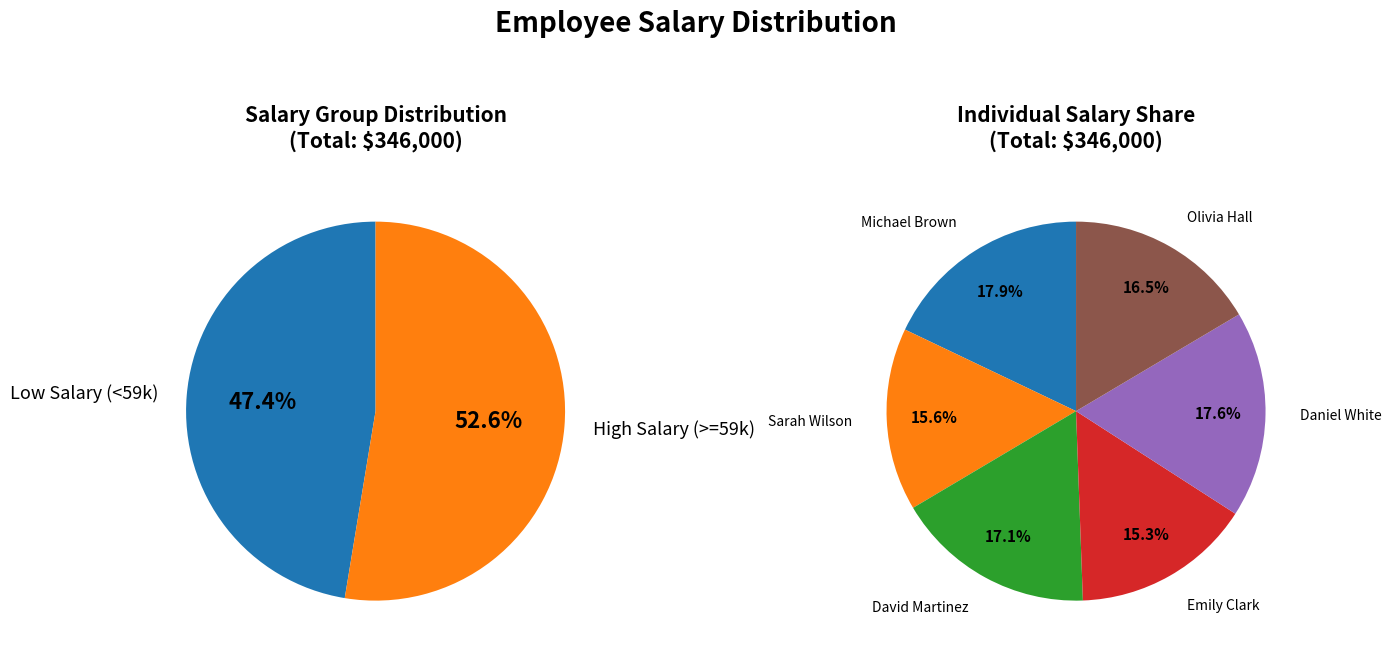

The Olivia Hall slice represents 16% of the pie. True or false?

True